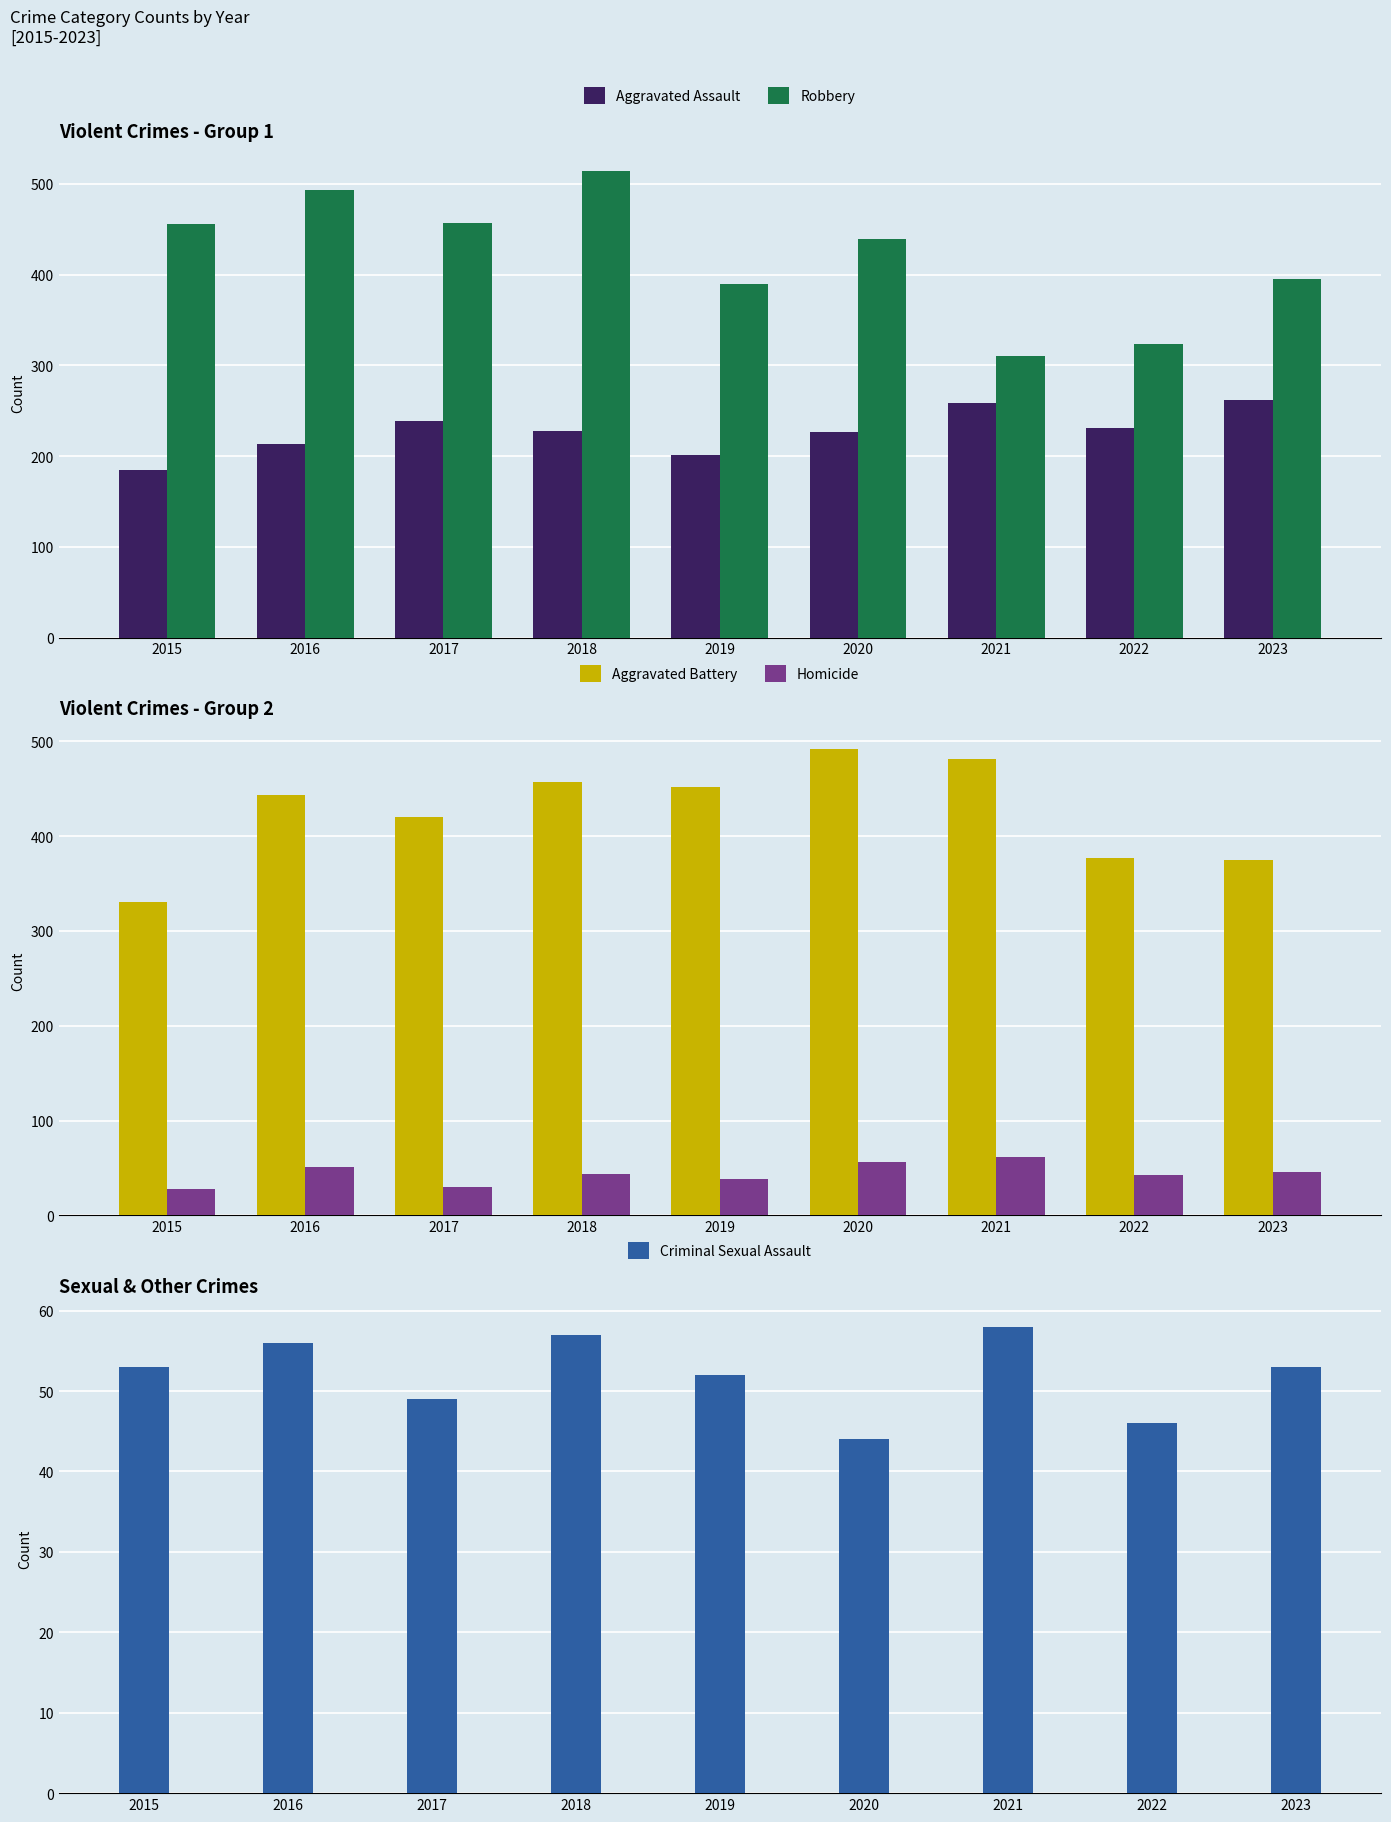

How many values in the Robbery series exceed 439?

4